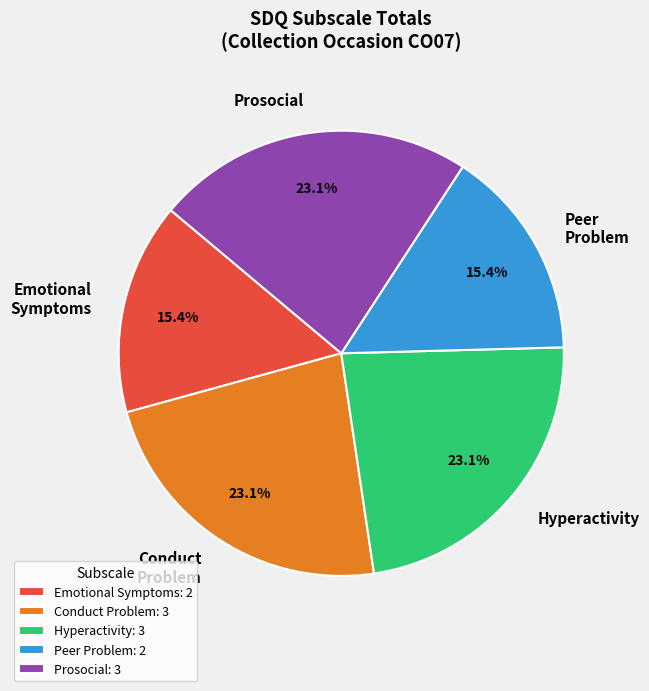

To the nearest percent, what is the difference between the largest and smallest slice percentages?

8%